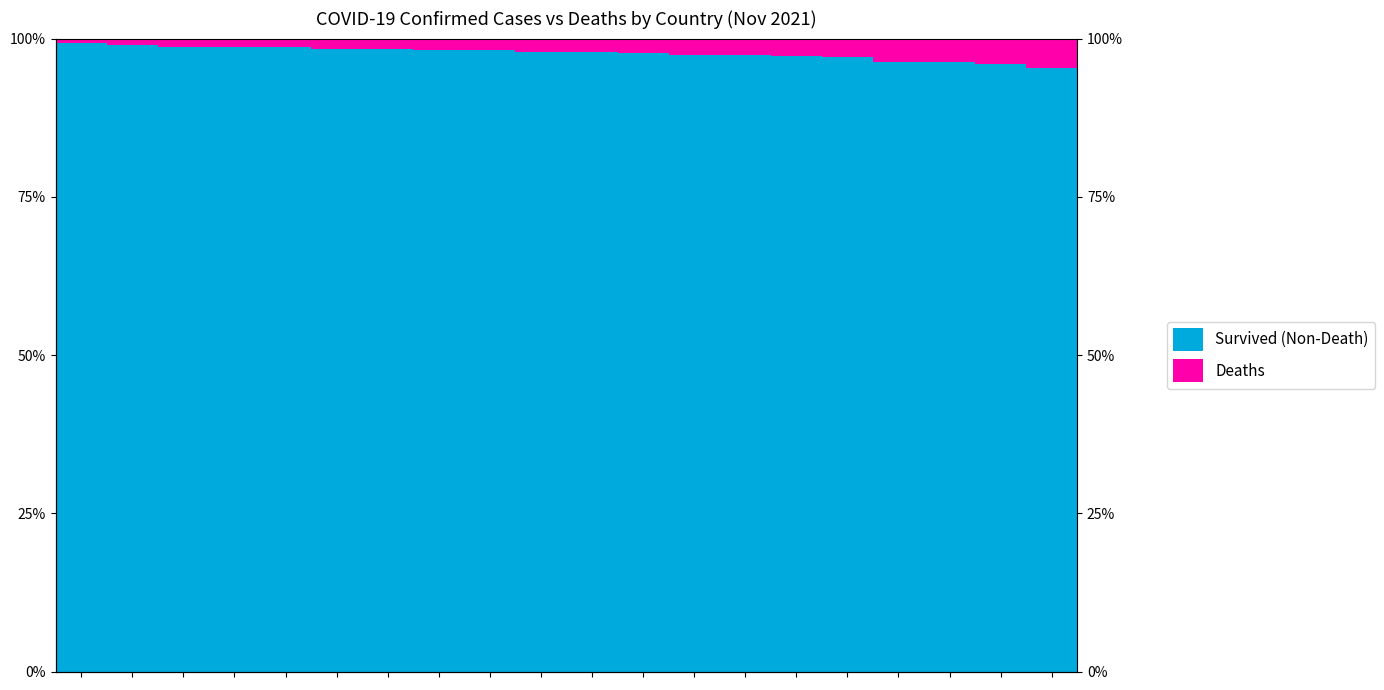

Rank the series by their average value, from lowest to highest.

Deaths, Survived (Non-Death)